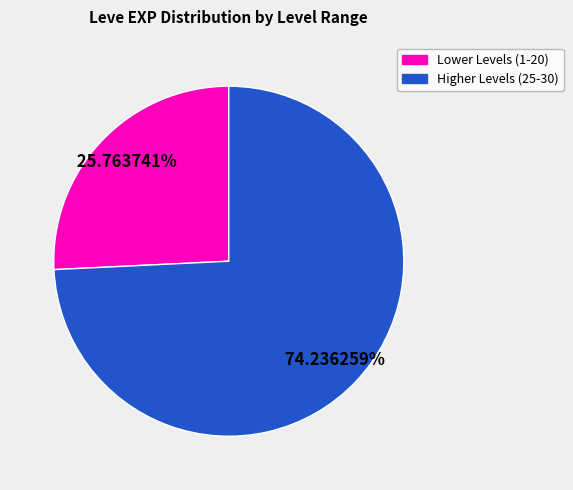

Does any single category account for the majority?

Yes